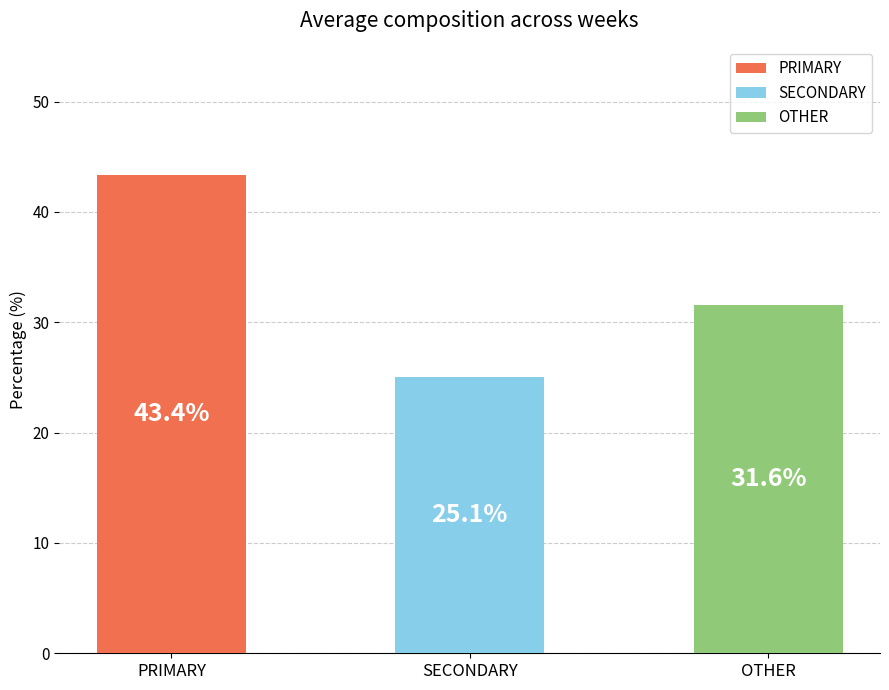

List the series in order of their peak value, highest first.

PRIMARY, OTHER, SECONDARY